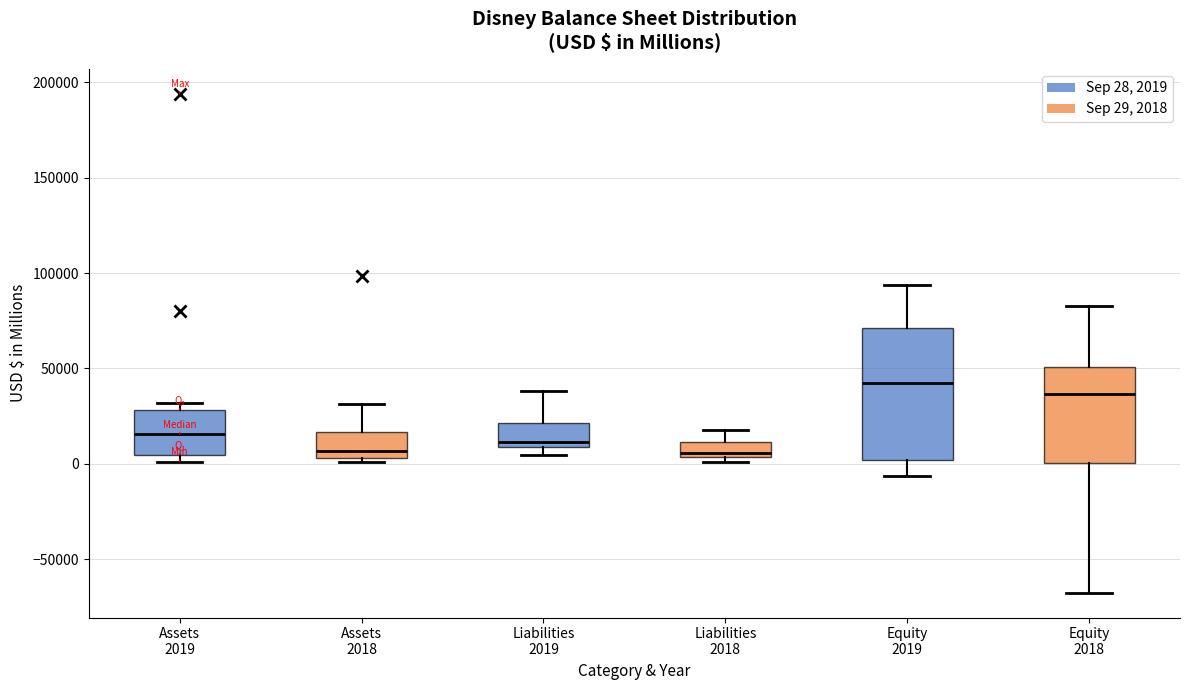

Which box is the tallest, from its lower edge to its upper edge?

Equity 2019